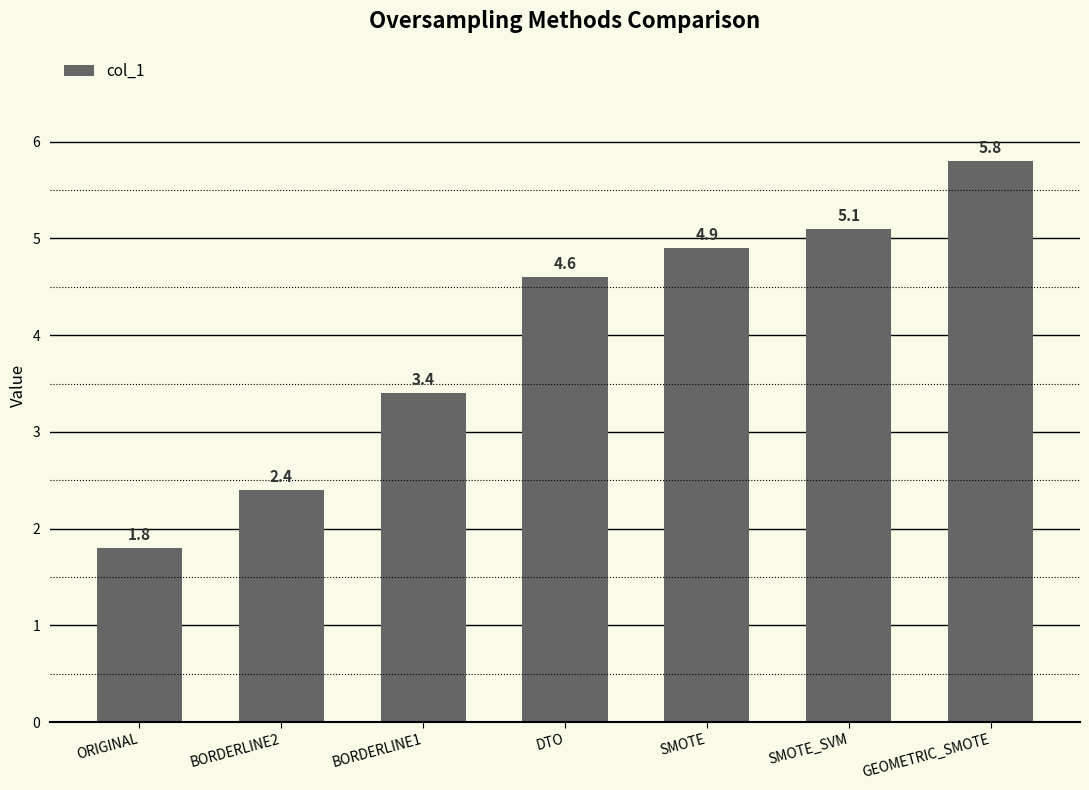

The chart shows a value of 5.1 at SMOTE_SVM. True or false?

True